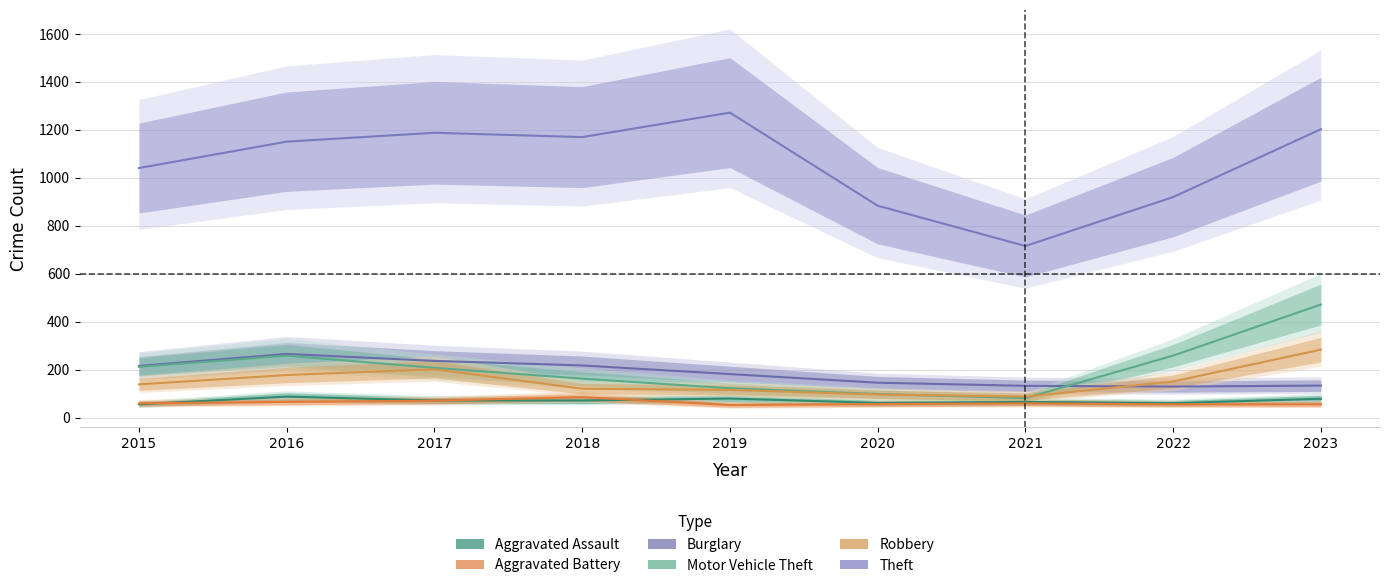

Does the chart display data point markers on the line(s)?

No